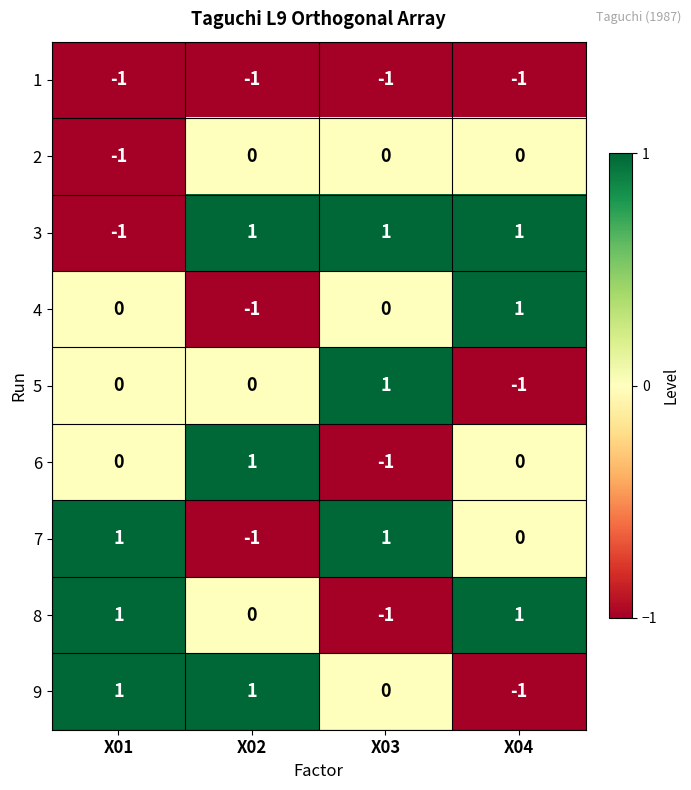

Which series has the largest total across all categories?

3